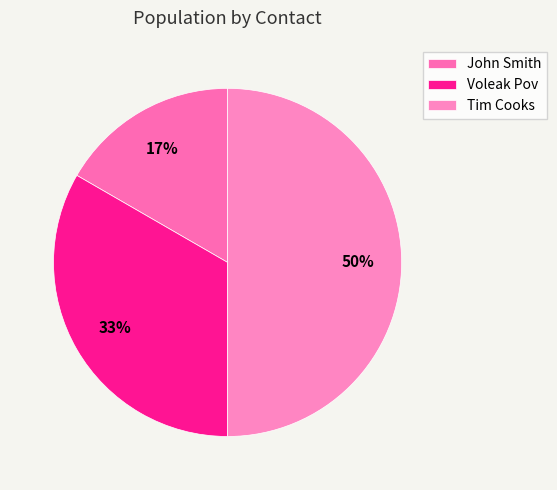

To the nearest percent, what is the combined percentage of Tim Cooks and John Smith?

67%